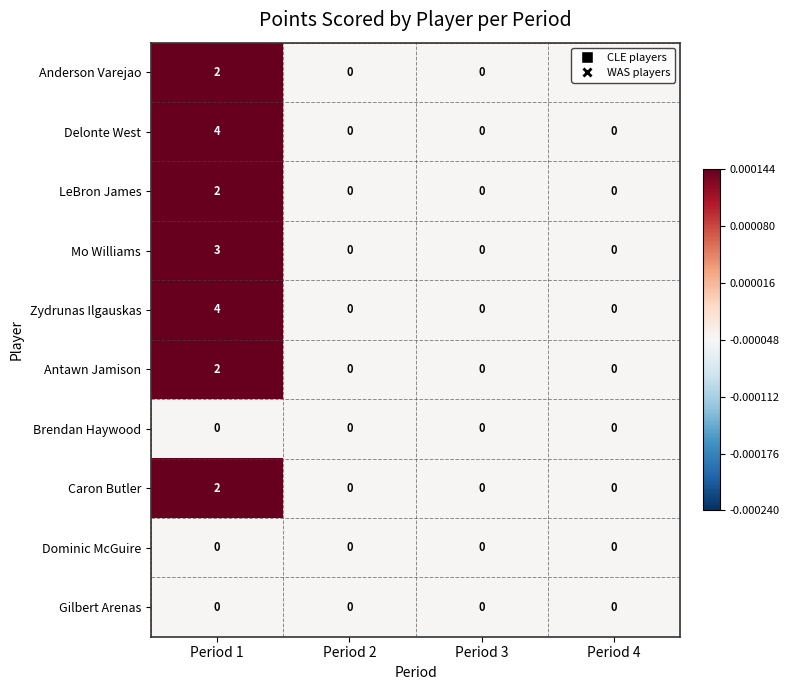

Count the Caron Butler values in the range 0 to 2.

4